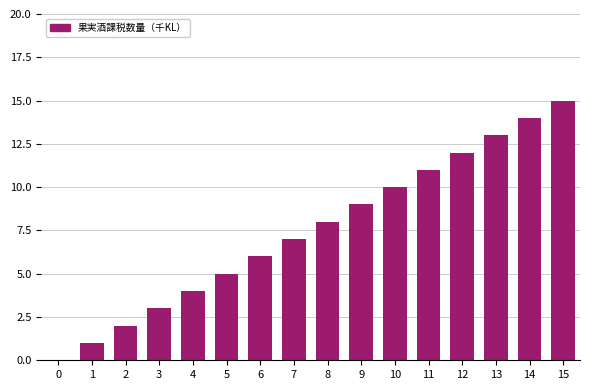

Reading left to right, what are all the values shown in this chart?

0=0	1=1	2=2	3=3	4=4	5=5	6=6	7=7	8=8	9=9	10=10	11=11	12=12	13=13	14=14	15=15